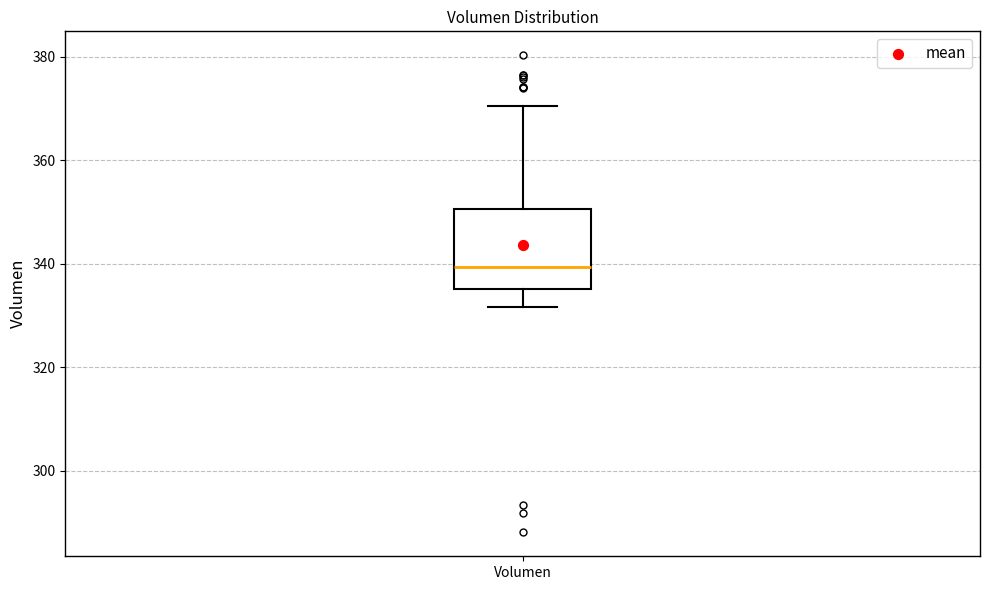

Transcribe this box plot: give where the median line is, the range the box spans, and where the two whiskers end, as read against the y-axis. The values are not printed on the chart, so give them approximately, as read against the axis.

median 340, box 336 to 350, whiskers 332 to 370